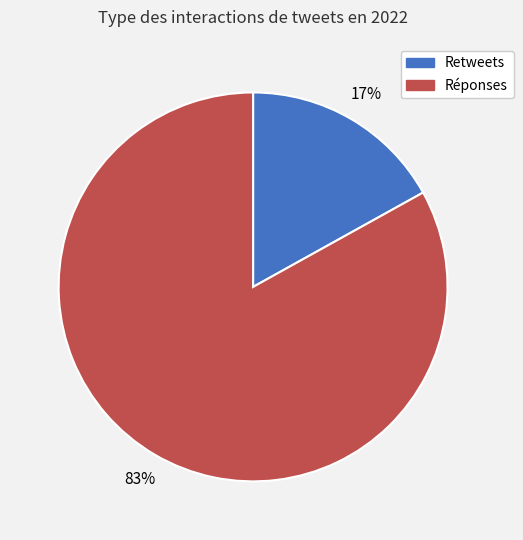

Does any single category account for the majority?

Yes